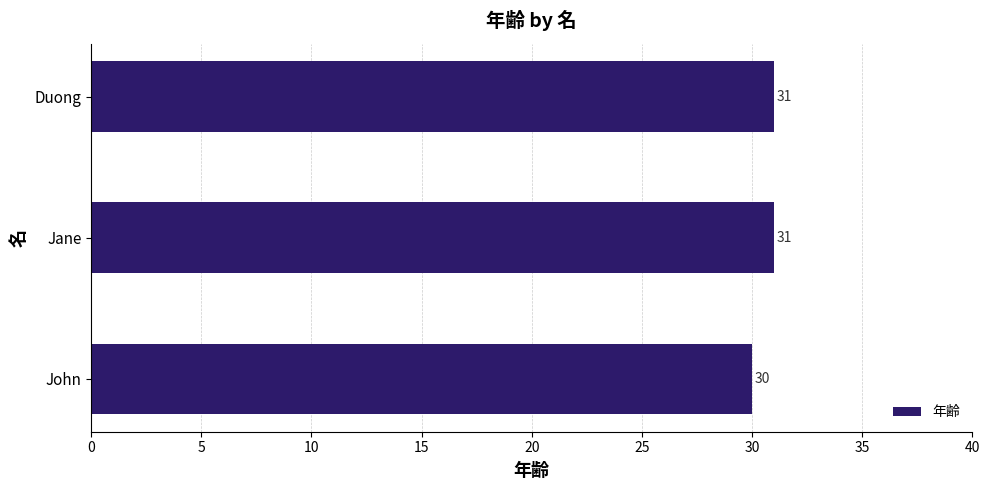

Does the chart contain stacked bars?

No